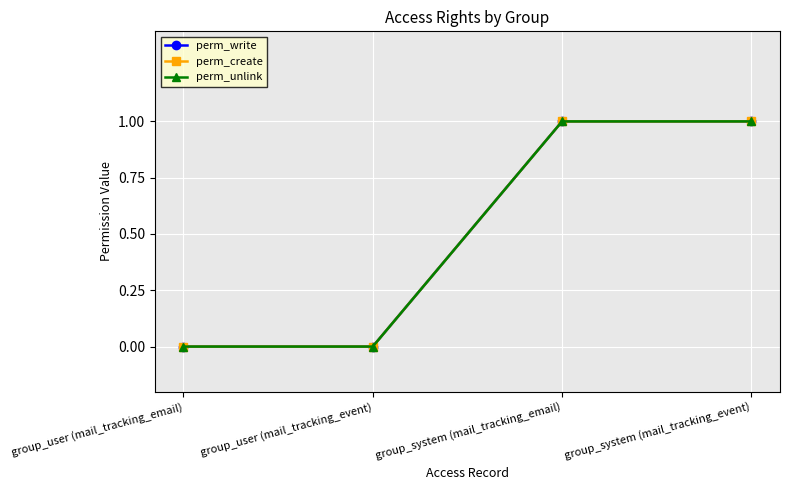

What is the sum of the perm_unlink values at group_system (mail_tracking_email) and group_system (mail_tracking_event)?

2